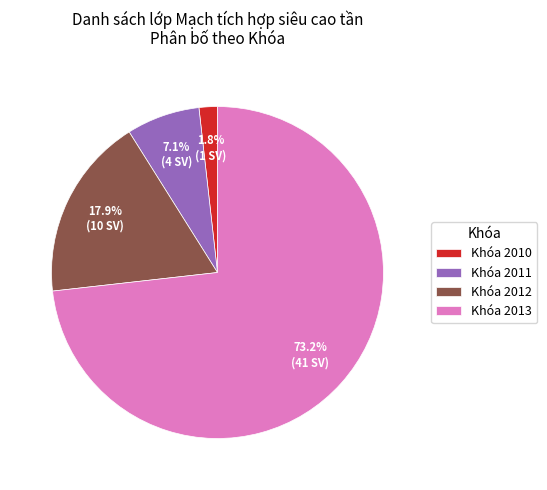

Rank the categories by value from lowest to highest.

Khóa 2010, Khóa 2011, Khóa 2012, Khóa 2013